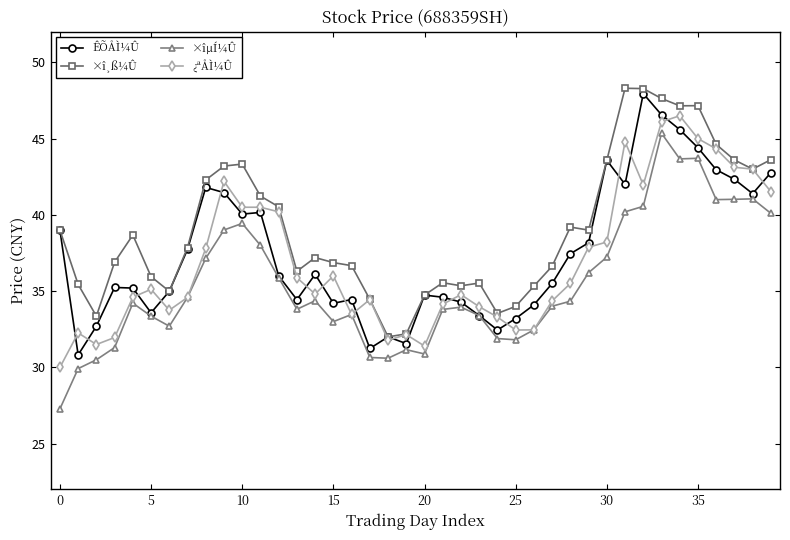

Which series has the largest total across all categories?

×î¸ß¼Û